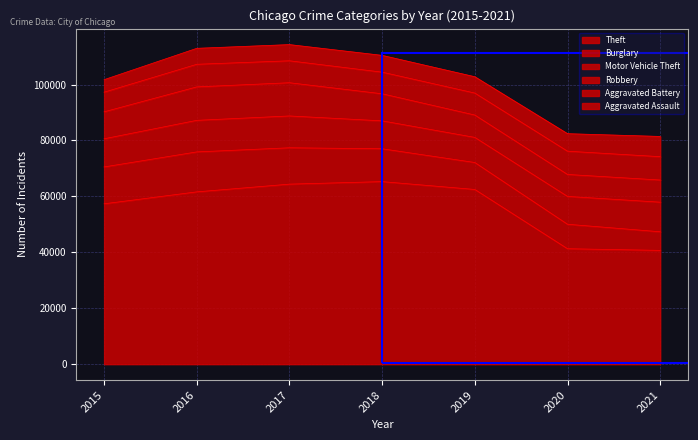

What is the difference between the highest and lowest values at 2016?

55905